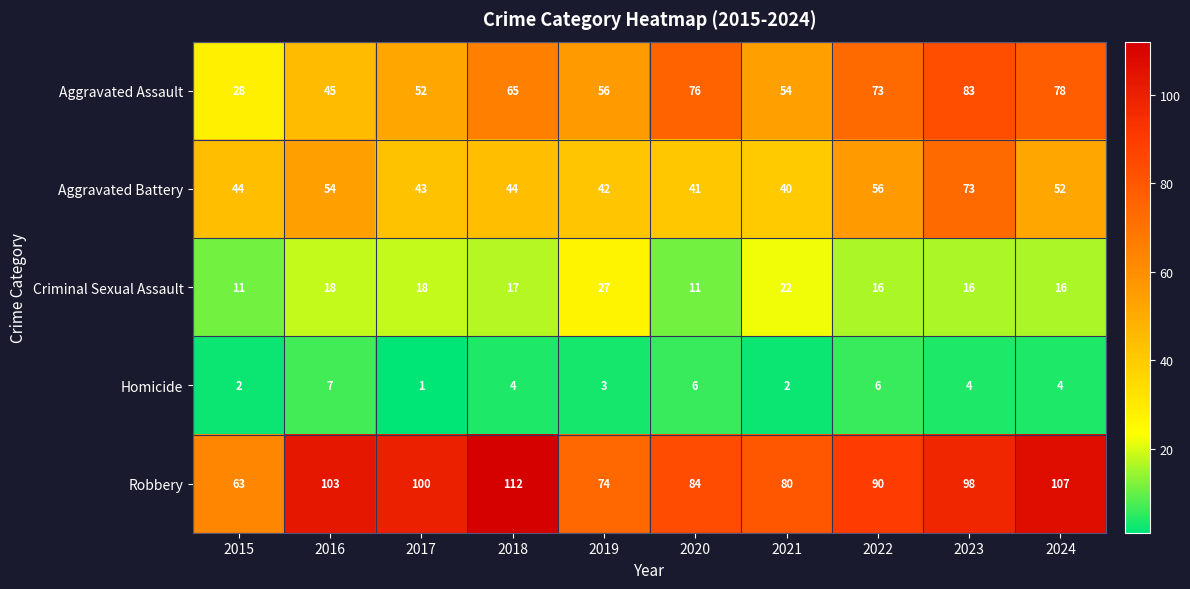

Is it true that Aggravated Battery equals 58 at 2021?

False